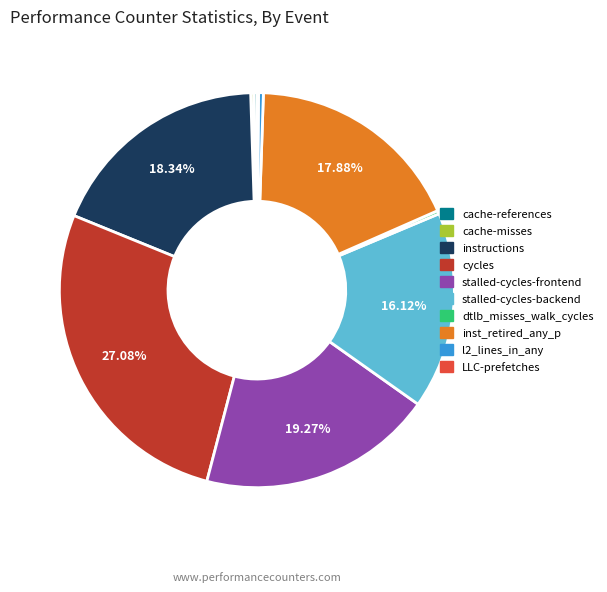

Which category has the biggest portion of the pie?

cycles